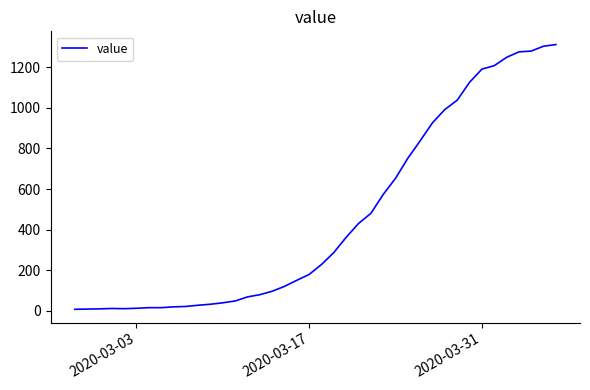

What is the maximum value shown in the chart?

1312